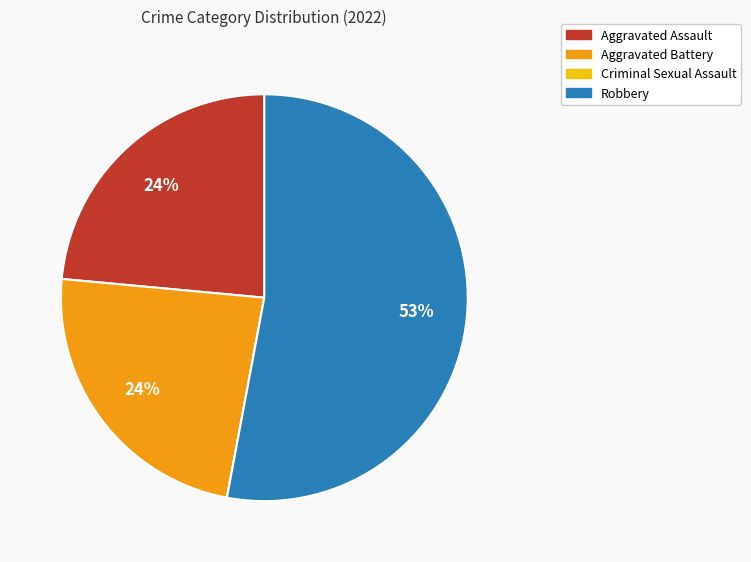

Between Robbery and Aggravated Assault, which is larger?

Robbery